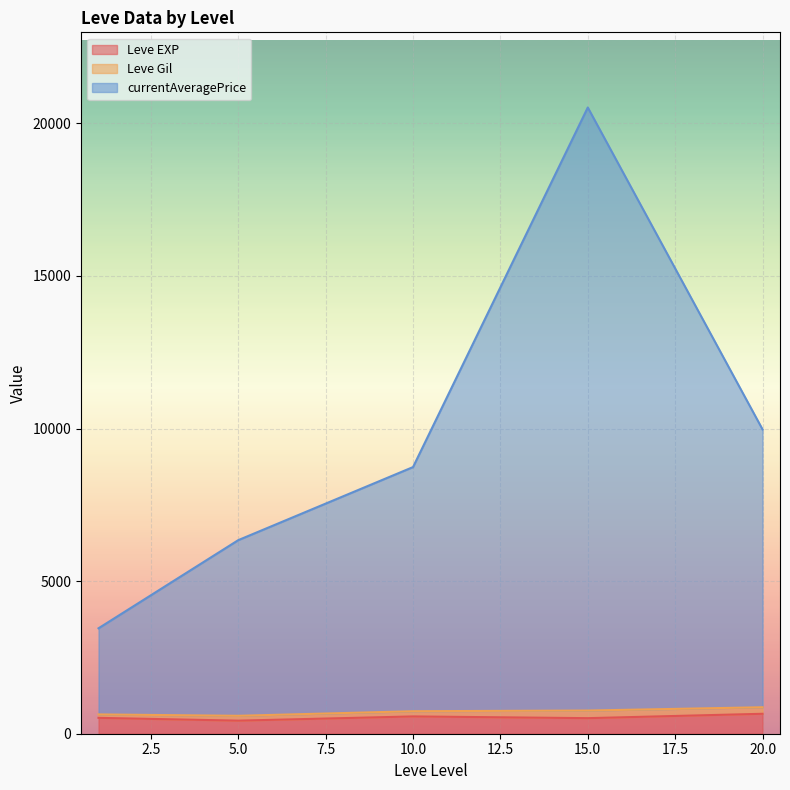

At which category is the sum across all series the highest?

15.0